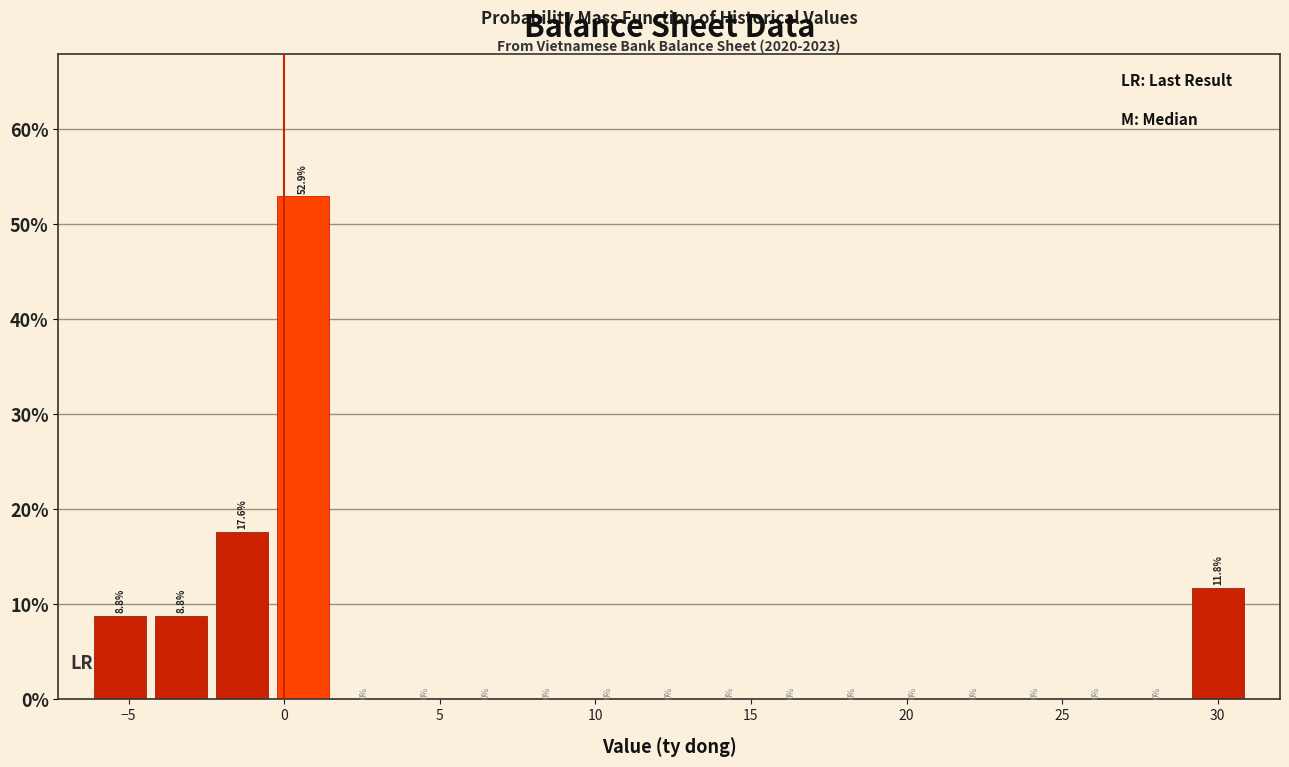

Read against the x-axis, roughly where is the centre of the tallest bar?

0.5